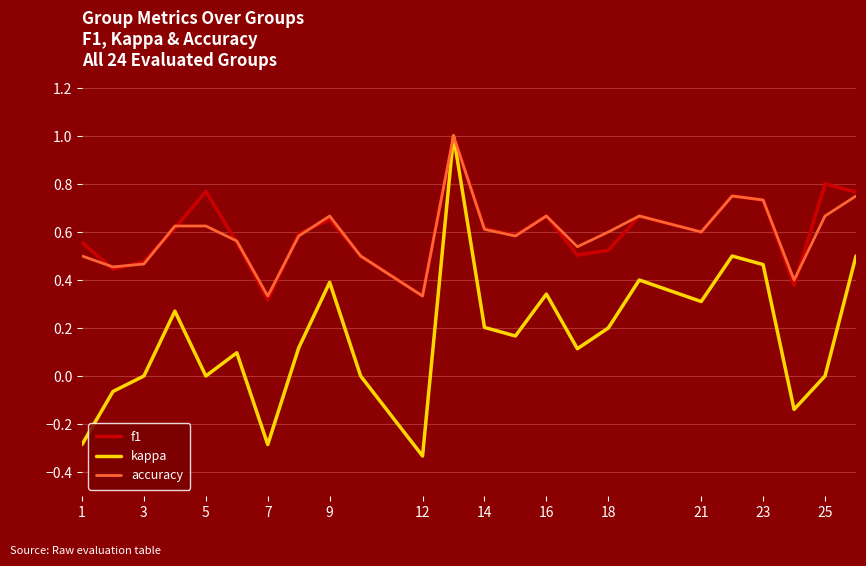

How many lines are shown in the chart?

3